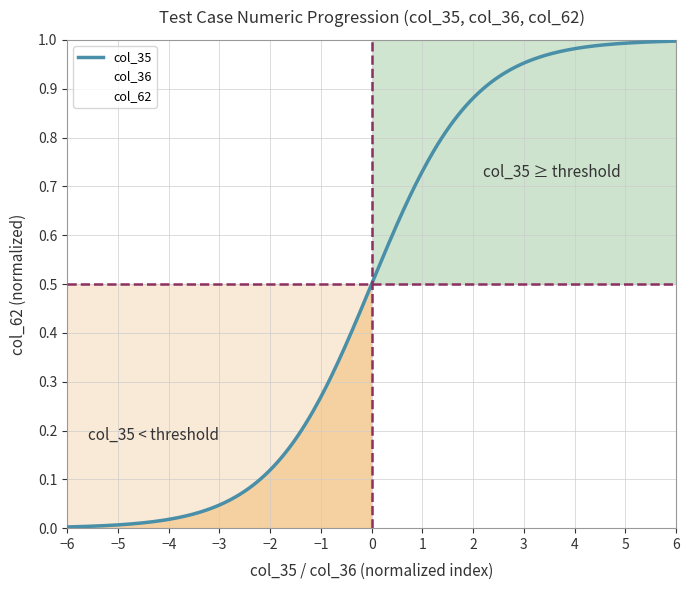

Rank the series by their maximum value, from highest to lowest.

col_35, col_36